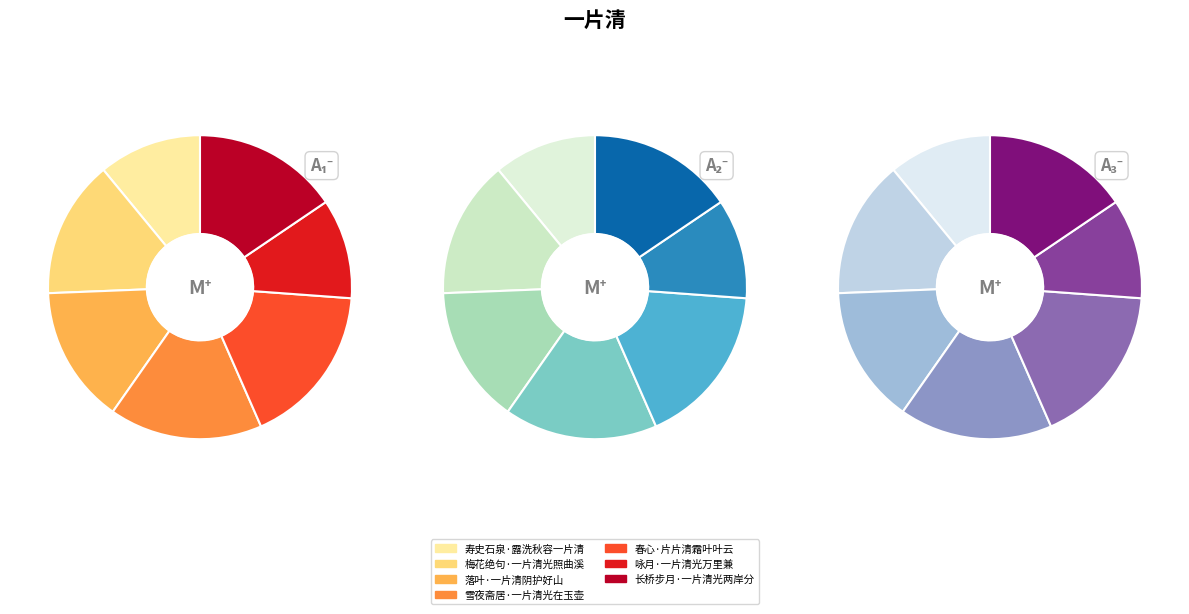

Which slice is the smallest?

咏月·一片清光万里兼